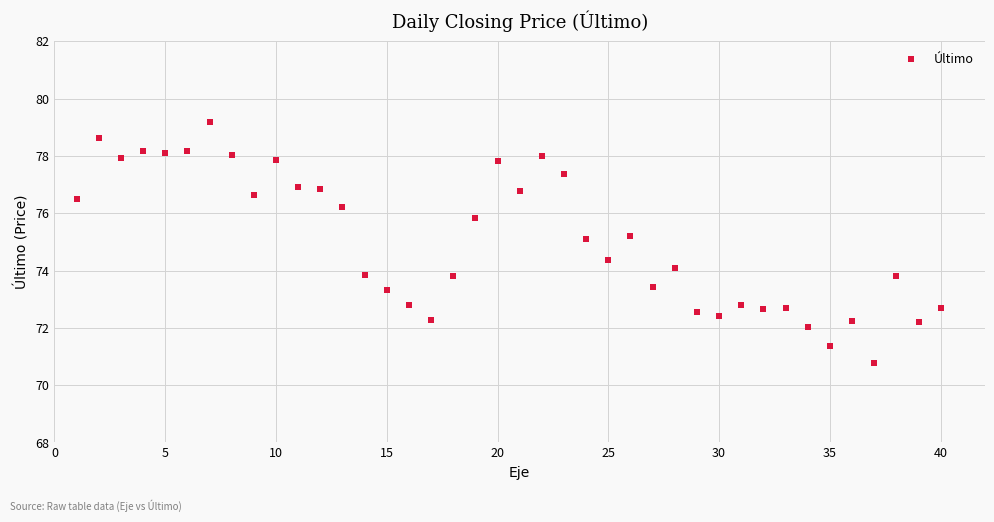

What is the range of Y values (max minus min)?

8.4